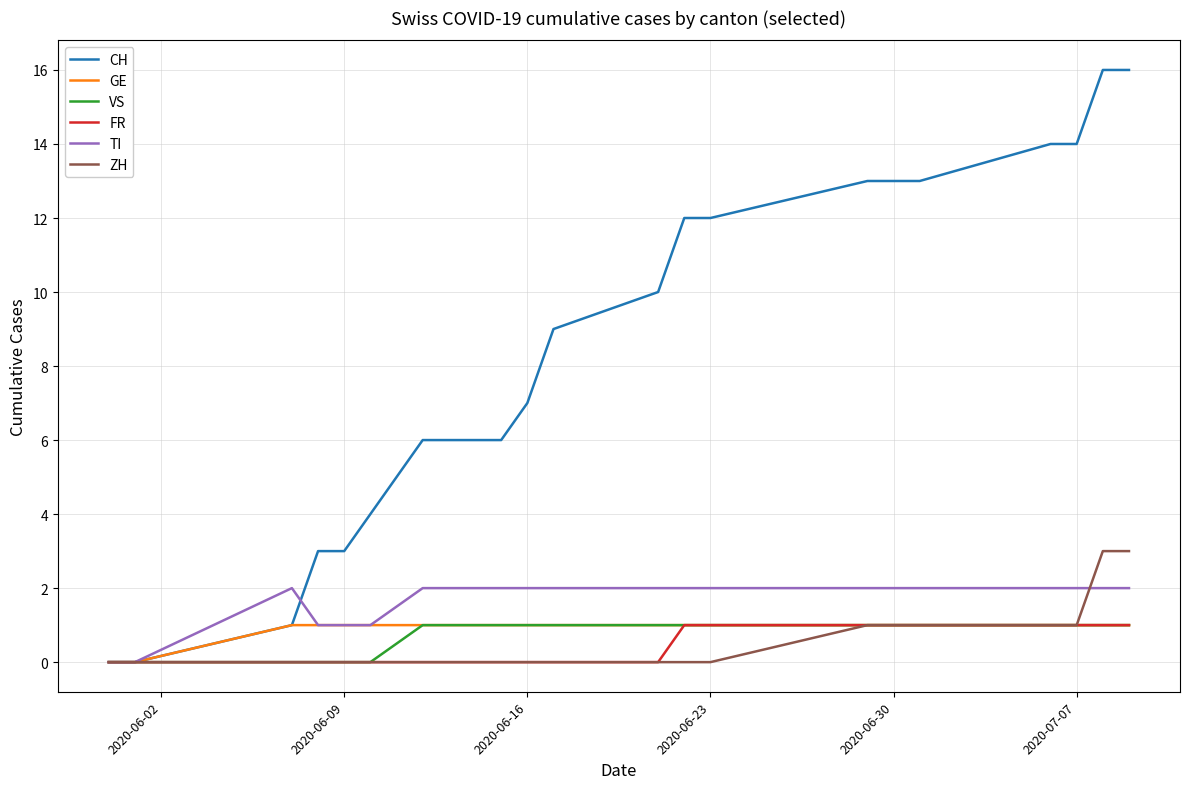

What is the highest value of the ZH series?

3